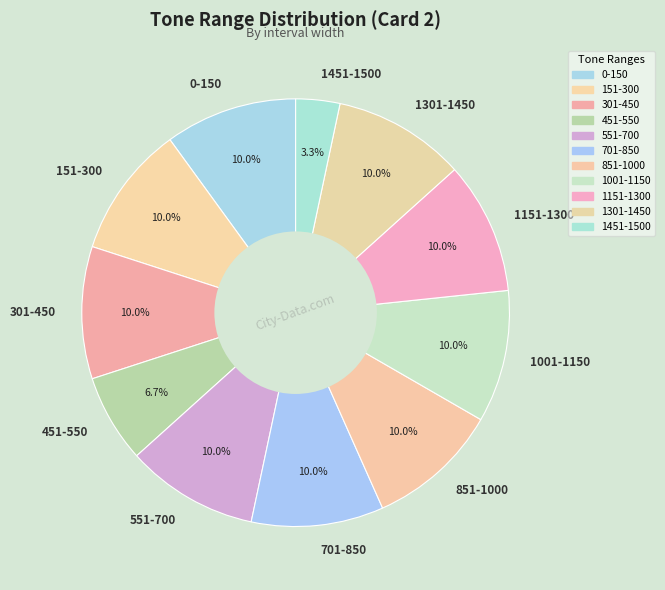

Count the number of slices in the pie.

11